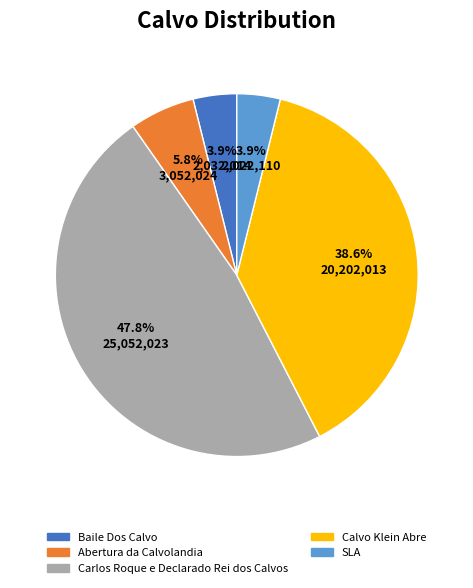

Which has a higher value, Carlos Roque e Declarado Rei dos Calvos or Abertura da Calvolandia?

Carlos Roque e Declarado Rei dos Calvos